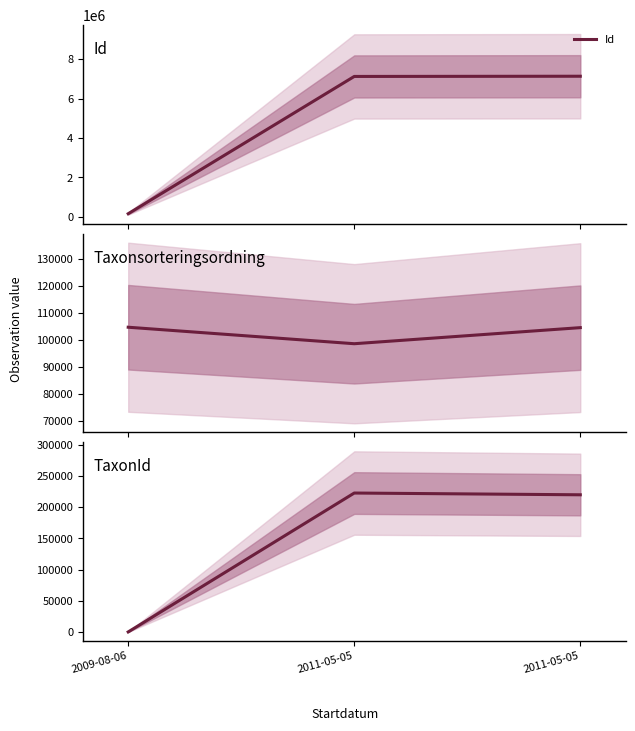

What is the label of the 3rd point from the right?

2009-08-06